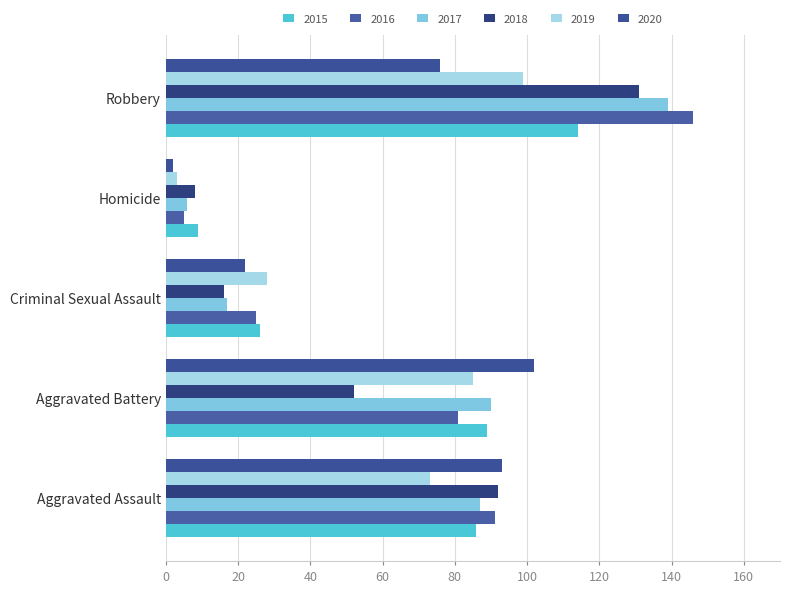

What is the value of the 2015 bar at the 5th from the left?

114